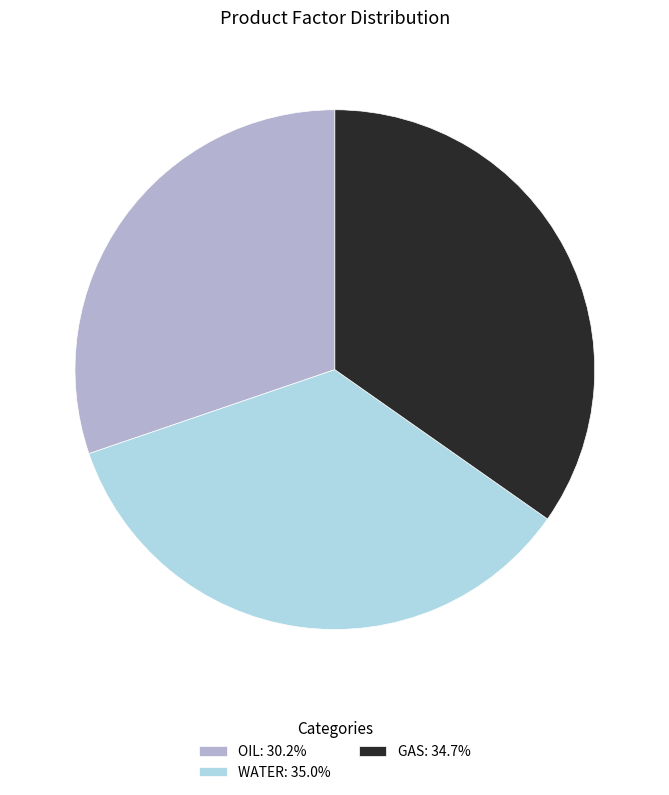

Is WATER the majority of the pie?

No